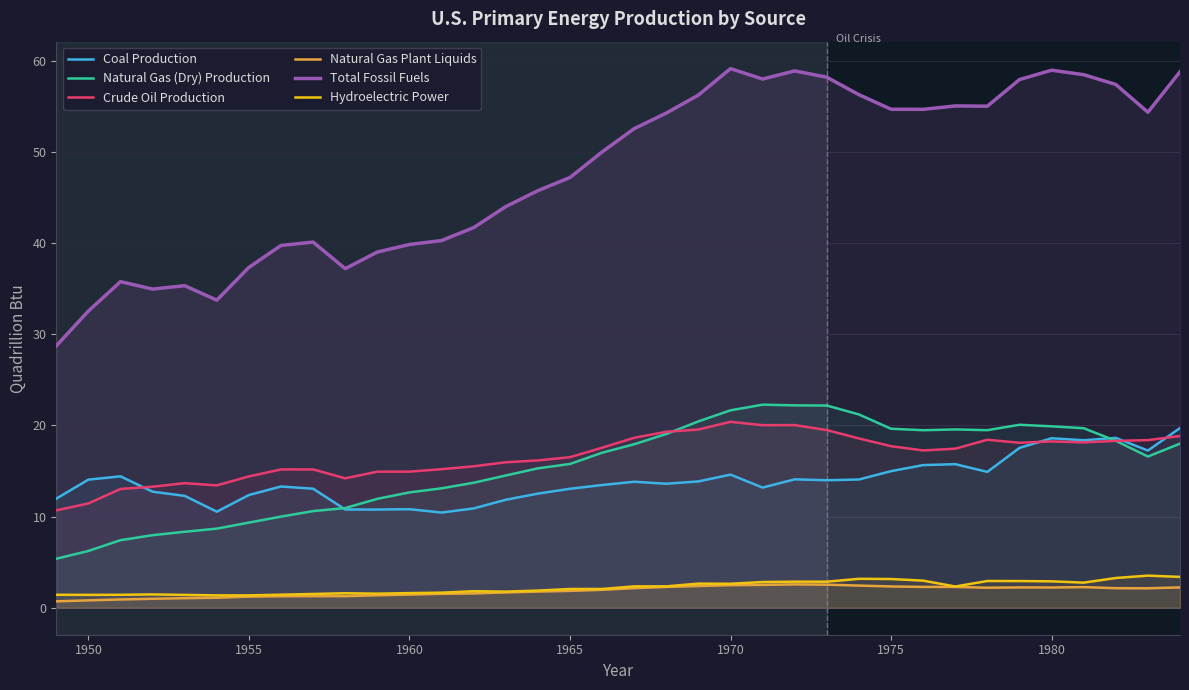

Does the chart display data point markers on the line(s)?

No